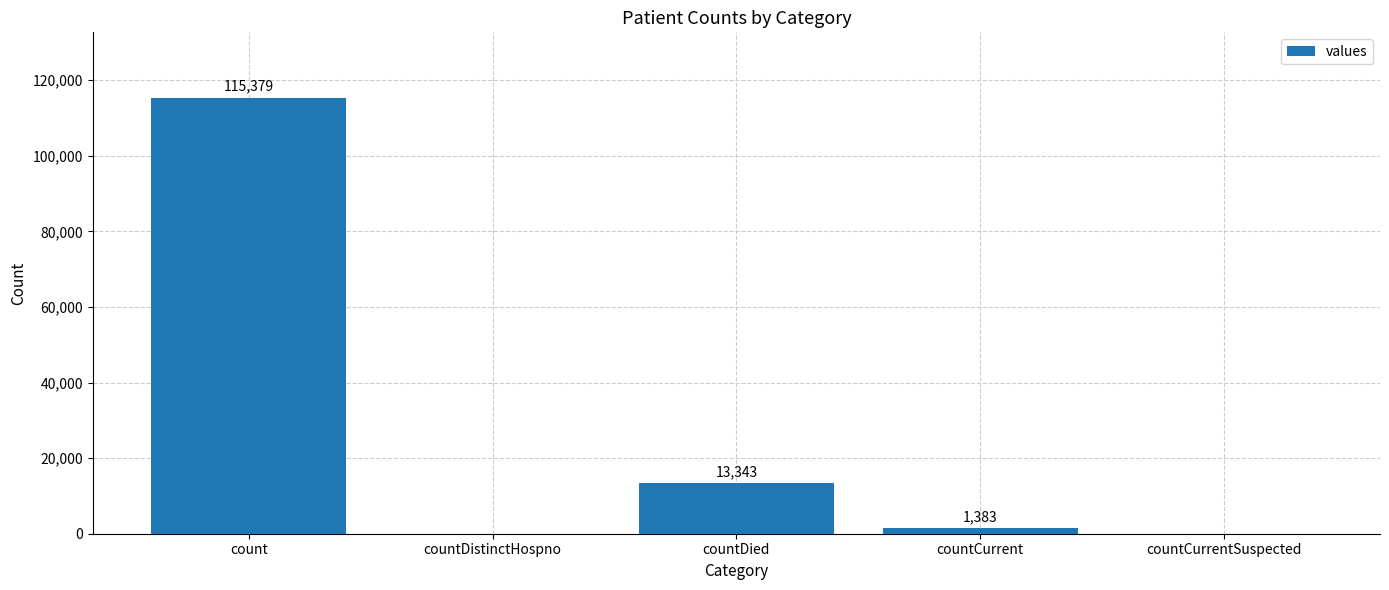

What is the sum of all values?

130105